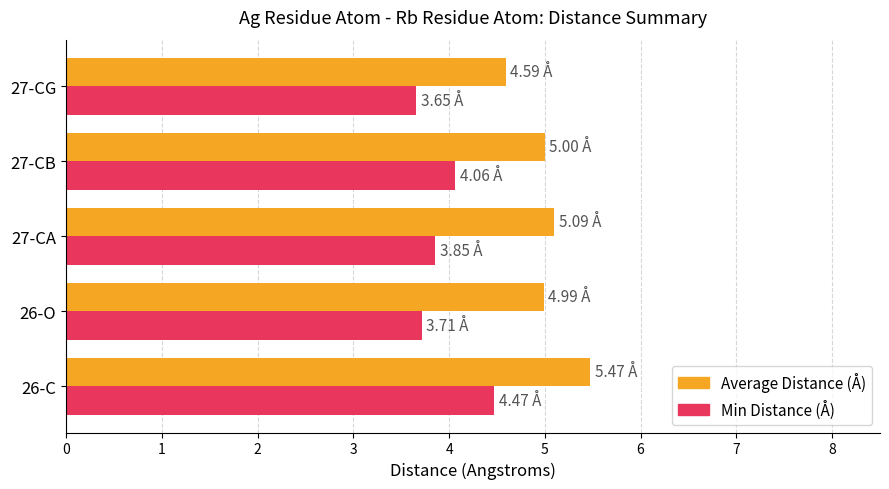

What are all the series names shown in the legend?

Average Distance (Å), Min Distance (Å)